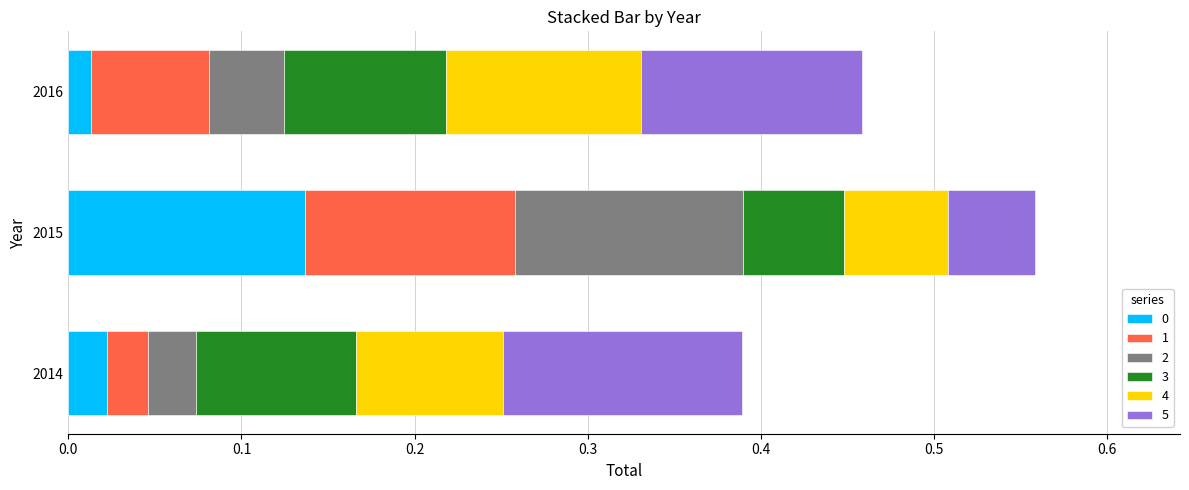

What is the total value across all series at 2015?

0.6